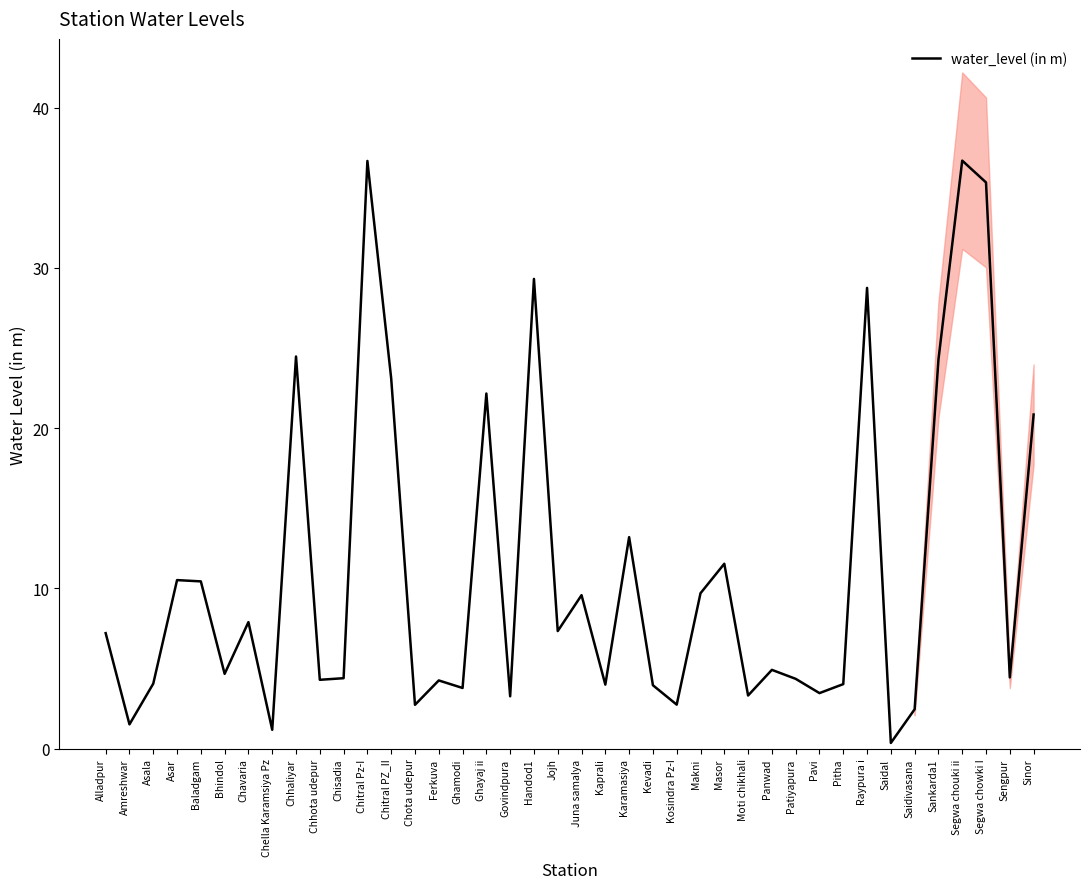

What is the difference between the maximum and minimum values?

36.3